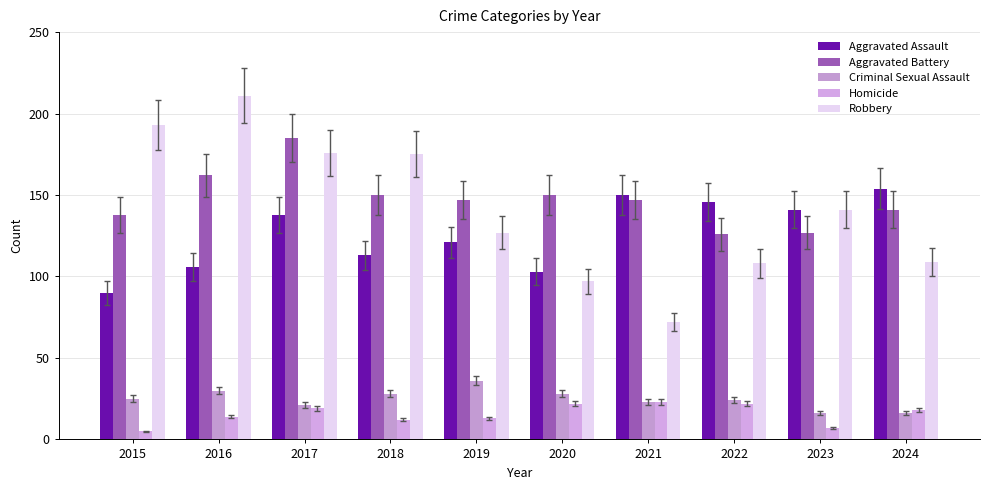

Reading left to right, transcribe all the data shown in this chart.

Aggravated Assault: 2015=90	2016=106	2017=138	2018=113	2019=121	2020=103	2021=150	2022=146	2023=141	2024=154
Aggravated Battery: 2015=138	2016=162	2017=185	2018=150	2019=147	2020=150	2021=147	2022=126	2023=127	2024=141
Criminal Sexual Assault: 2015=25	2016=30	2017=21	2018=28	2019=36	2020=28	2021=23	2022=24	2023=16	2024=16
Homicide: 2015=5	2016=14	2017=19	2018=12	2019=13	2020=22	2021=23	2022=22	2023=7	2024=18
Robbery: 2015=193	2016=211	2017=176	2018=175	2019=127	2020=97	2021=72	2022=108	2023=141	2024=109